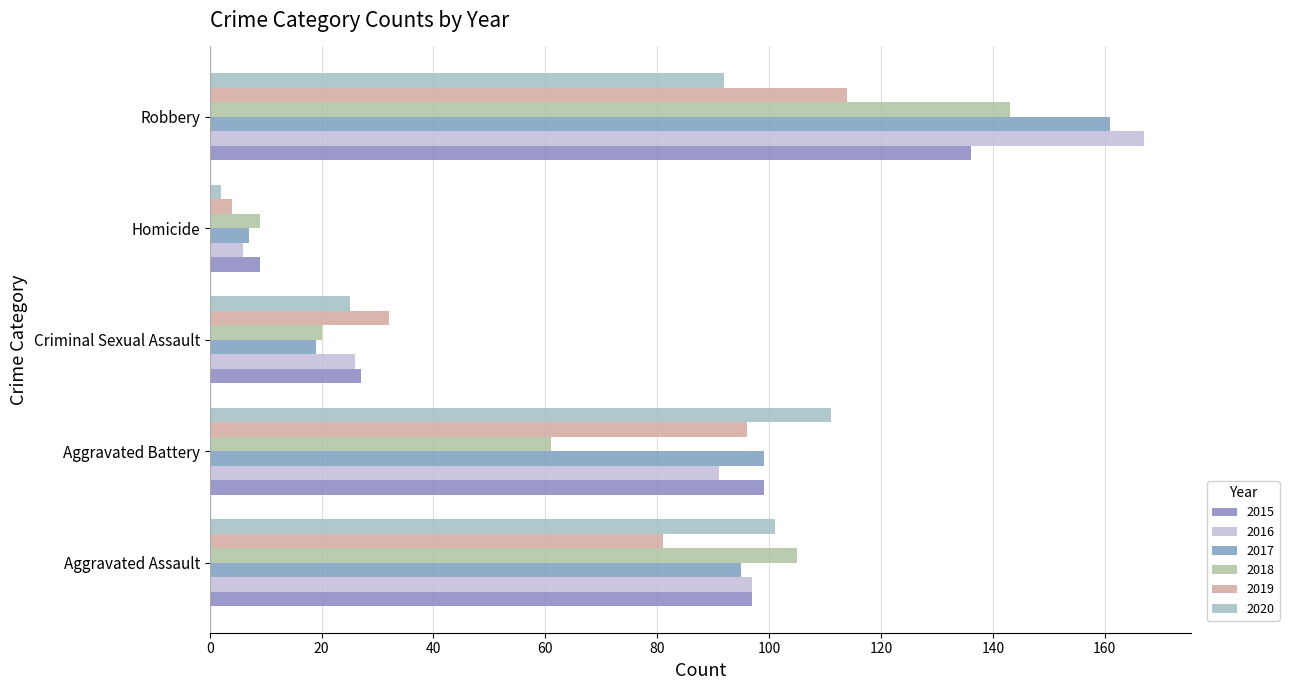

How many categories are shown in the chart?

5